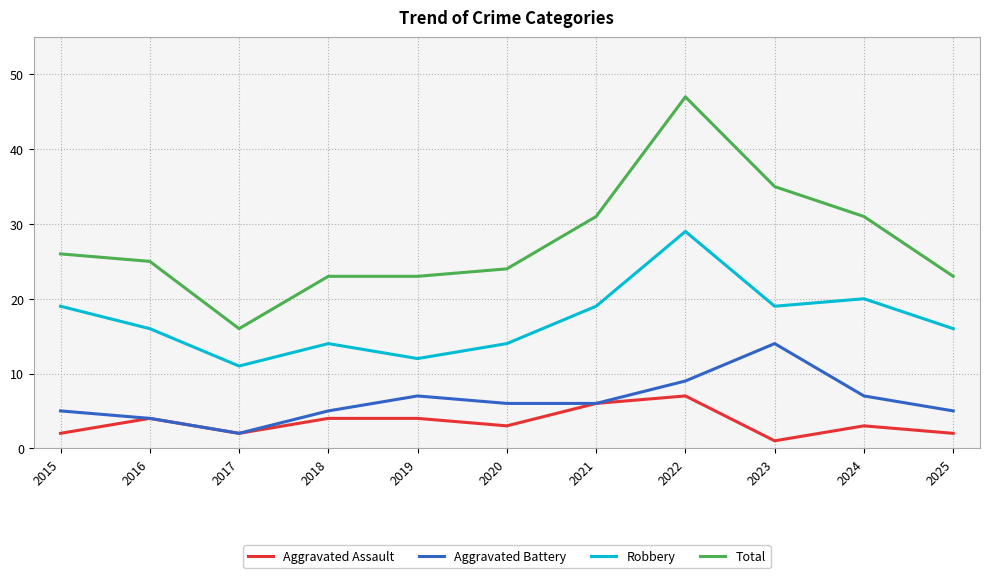

What is the difference between the highest and lowest values at 2017?

14